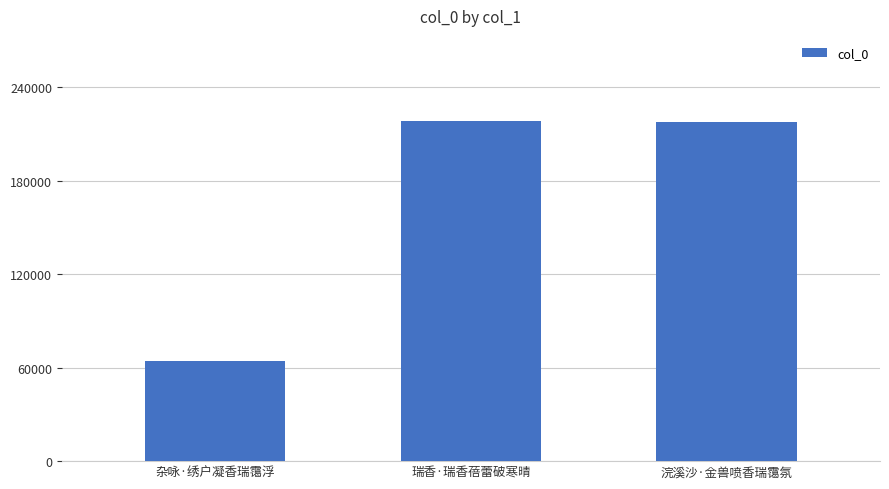

Does the chart contain stacked bars?

No